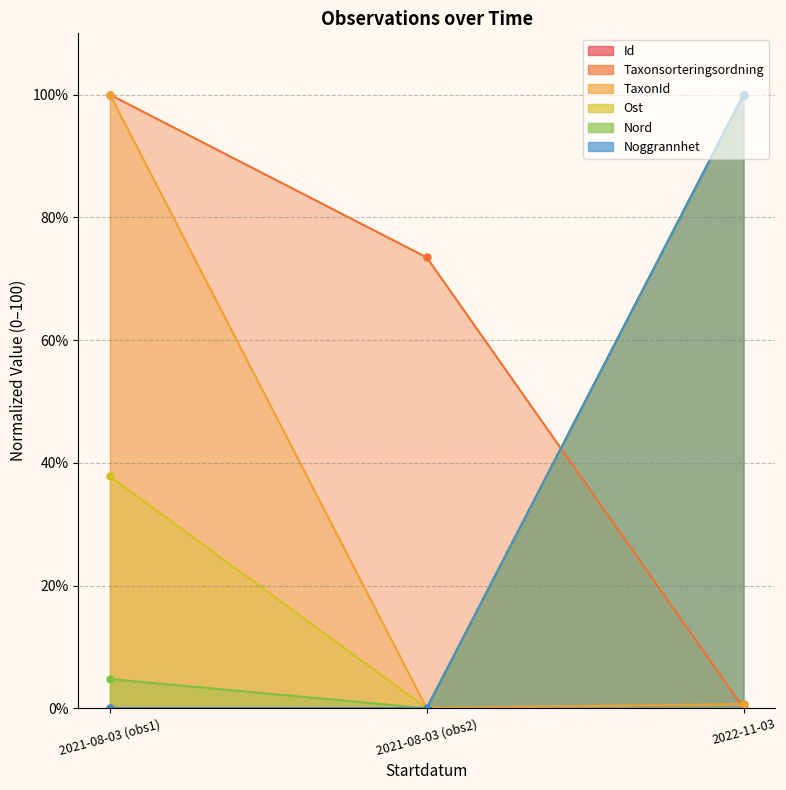

Does the chart have visible grid lines?

Yes